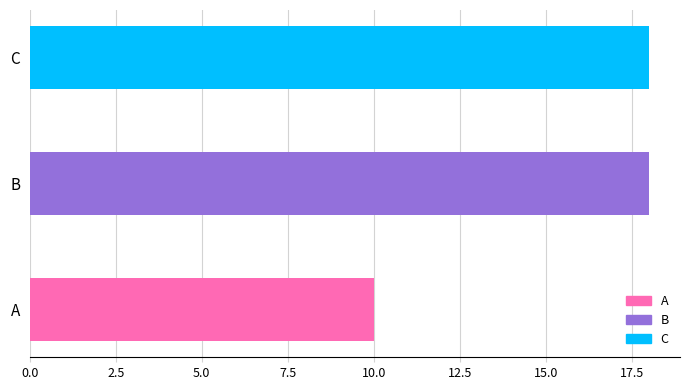

How many distinct data groups are displayed?

1